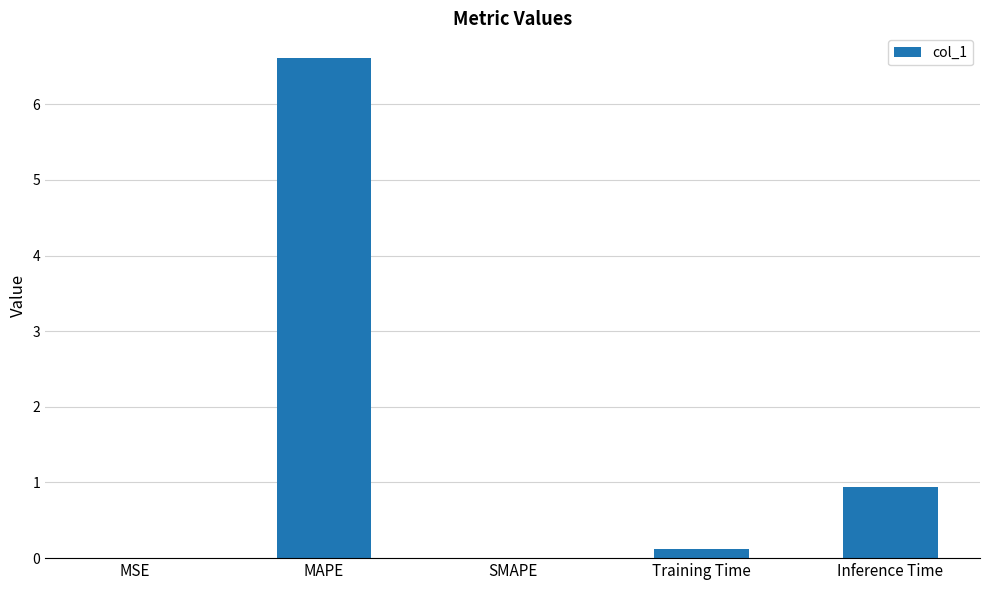

Is it true that the value at SMAPE is 2.2?

False